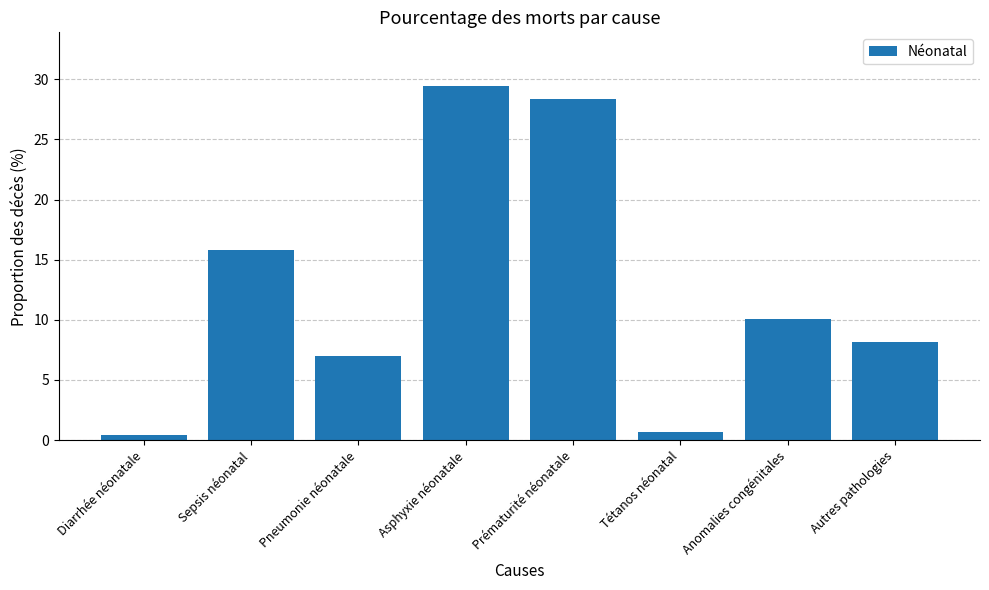

Reading left to right, transcribe all the data shown in this chart.

Diarrhée néonatale=0.4	Sepsis néonatal=15.8	Pneumonie néonatale=7.0	Asphyxie néonatale=29.5	Prématurité néonatale=28.4	Tétanos néonatal=0.7	Anomalies congénitales=10.1	Autres pathologies=8.1